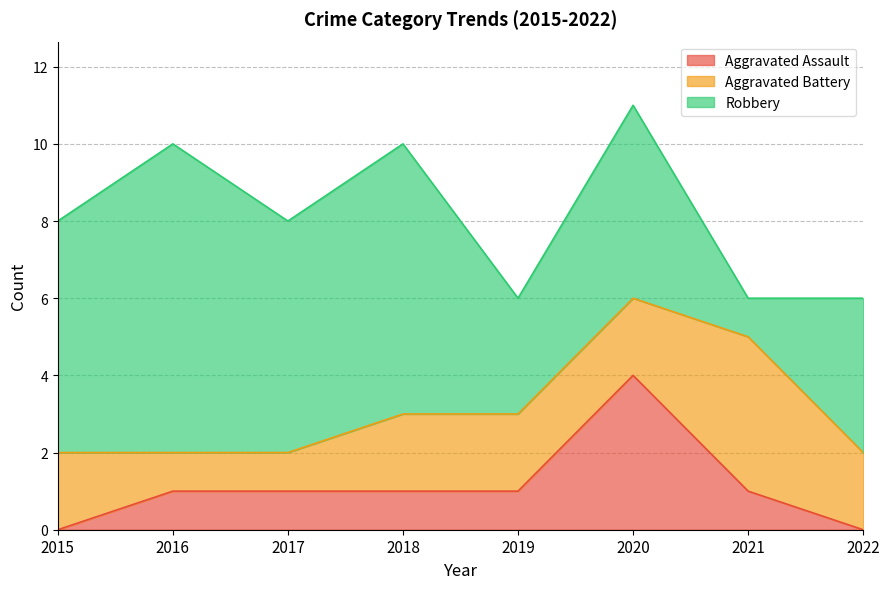

The value of Aggravated Assault at 2016 is 1. True or false?

False